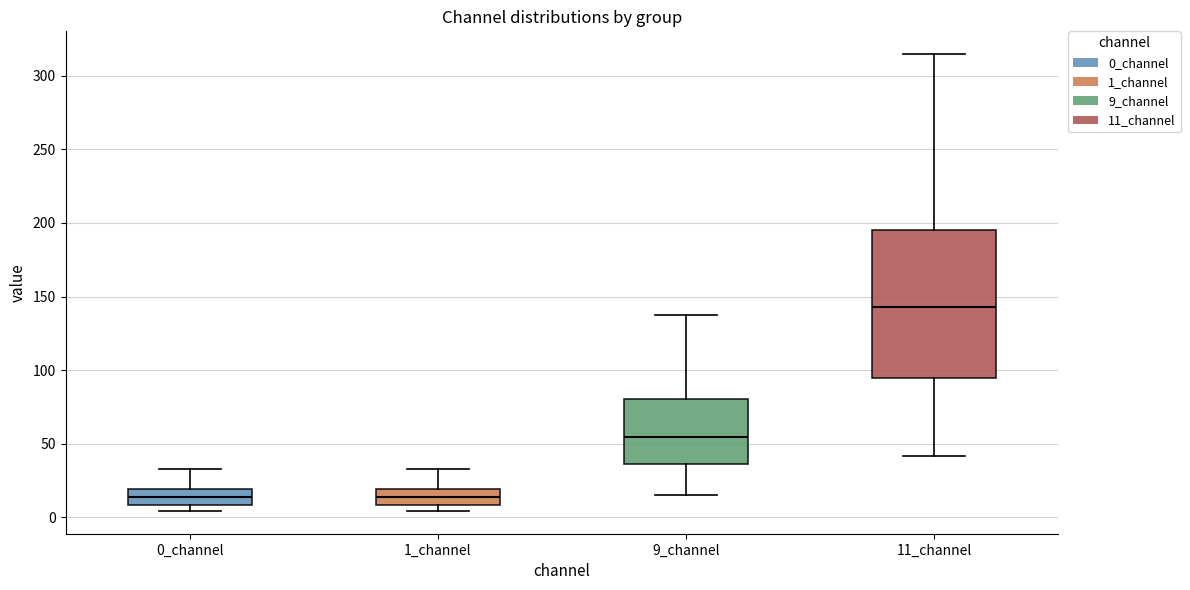

Where does the lower whisker of the box for 11_channel end on the y-axis? The values are not printed on the chart, so give them approximately, as read against the axis.

40